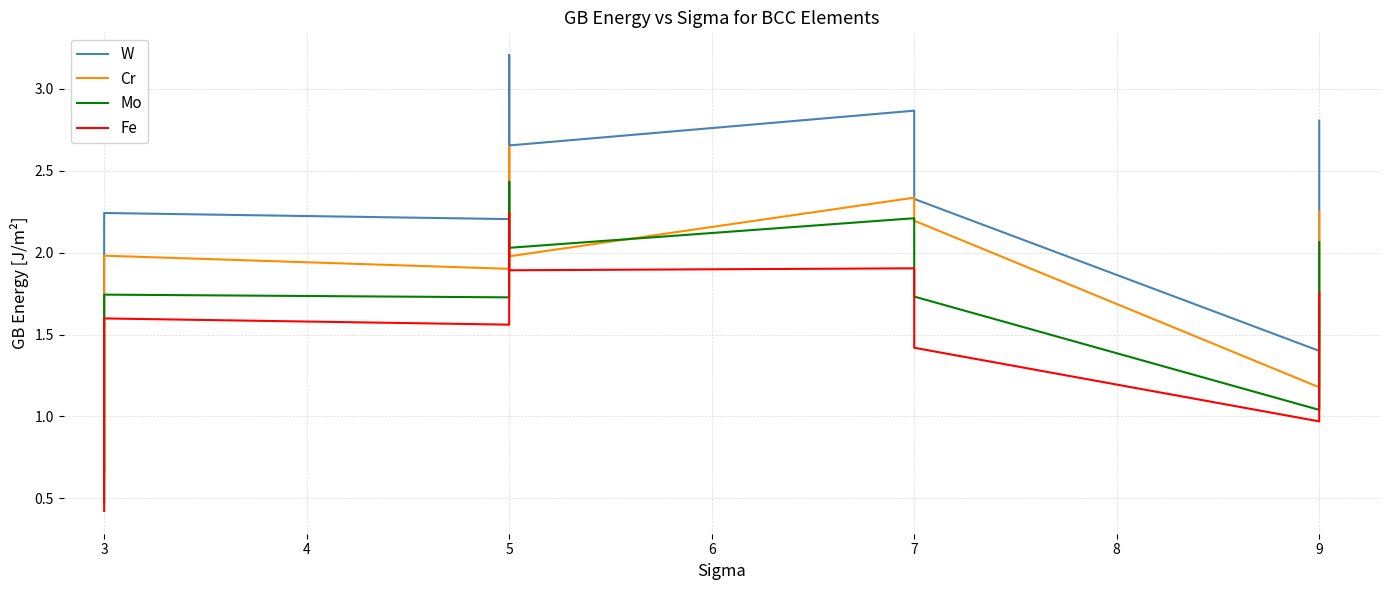

How many times do Cr and Mo cross each other?

2